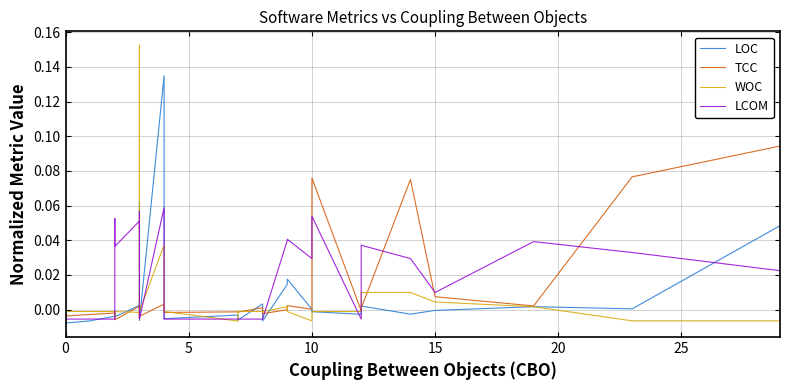

How many negative values does the LOC series have?

27